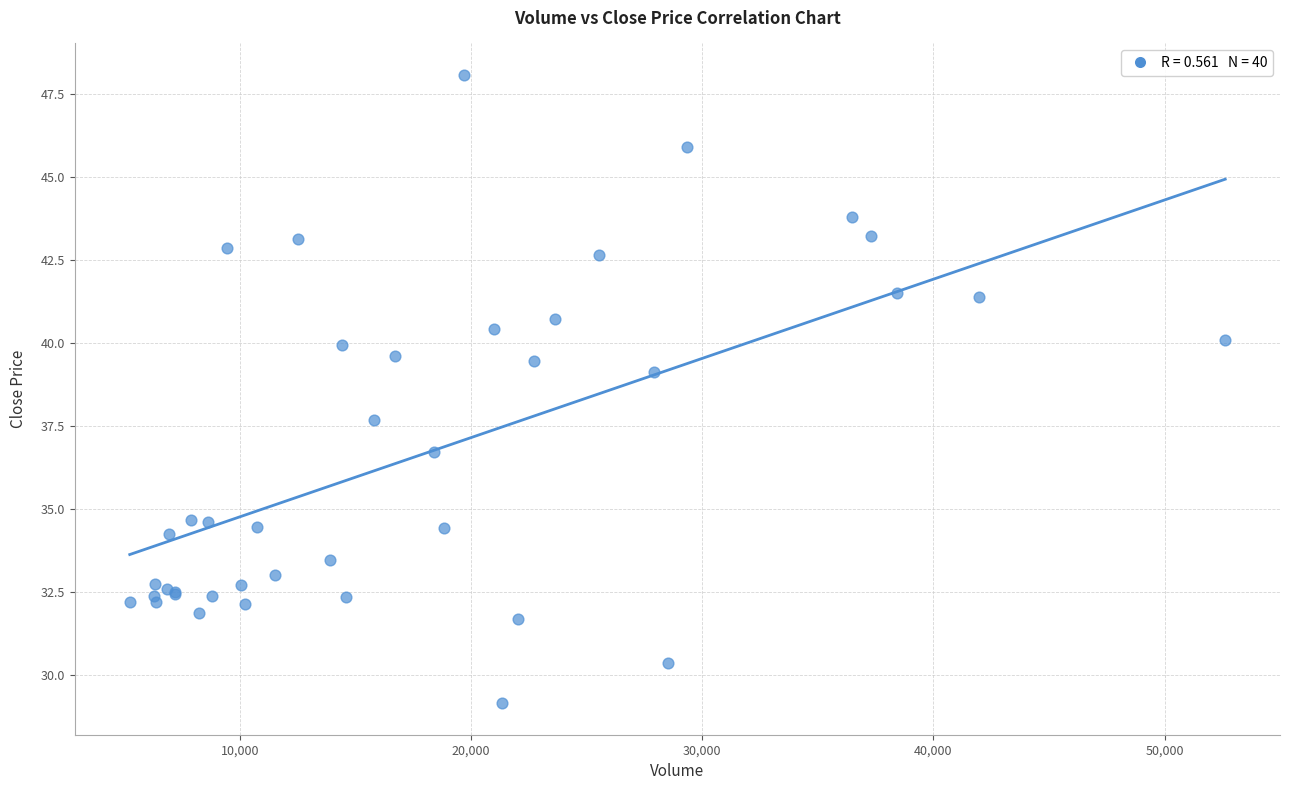

What Y value in the scatter plot is closest to 38?

37.7